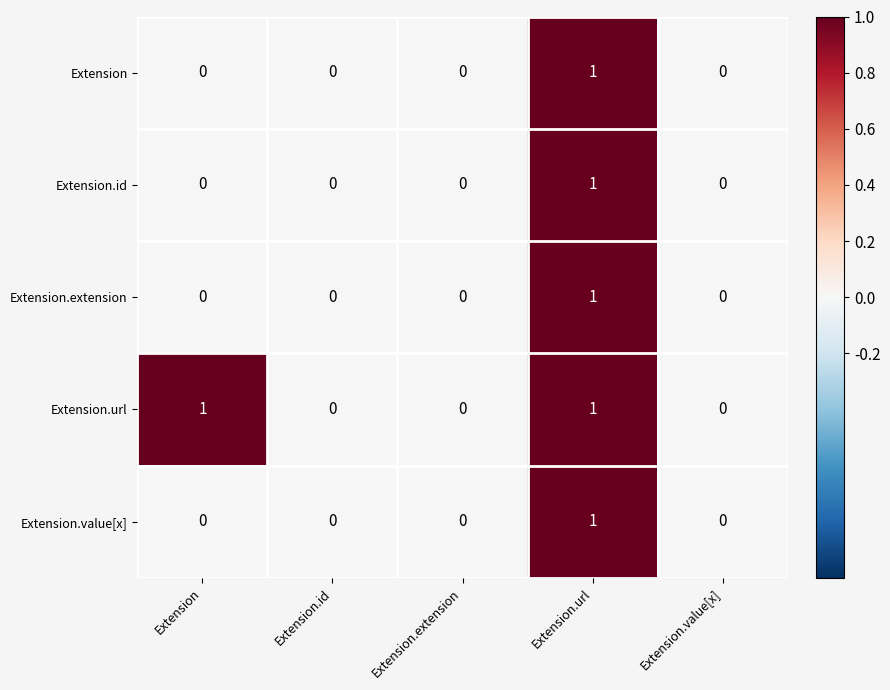

Count the Extension.value[x] values in the range 0 to 1.

5